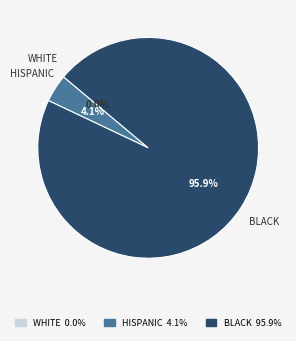

Is there a majority slice in this chart?

Yes